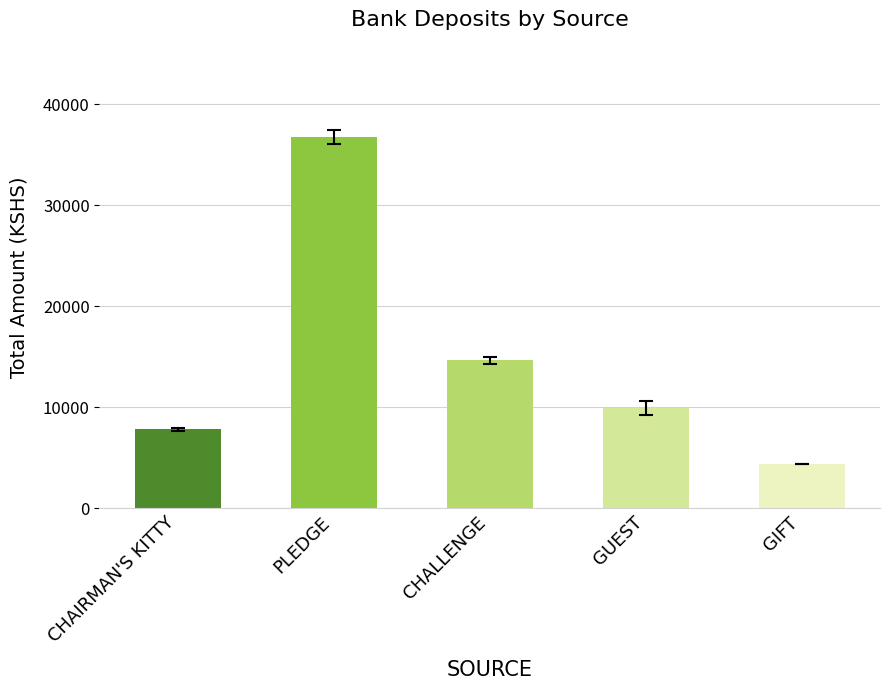

Reading left to right, list all the values displayed in this chart.

7750	36693	14600	9850	4320